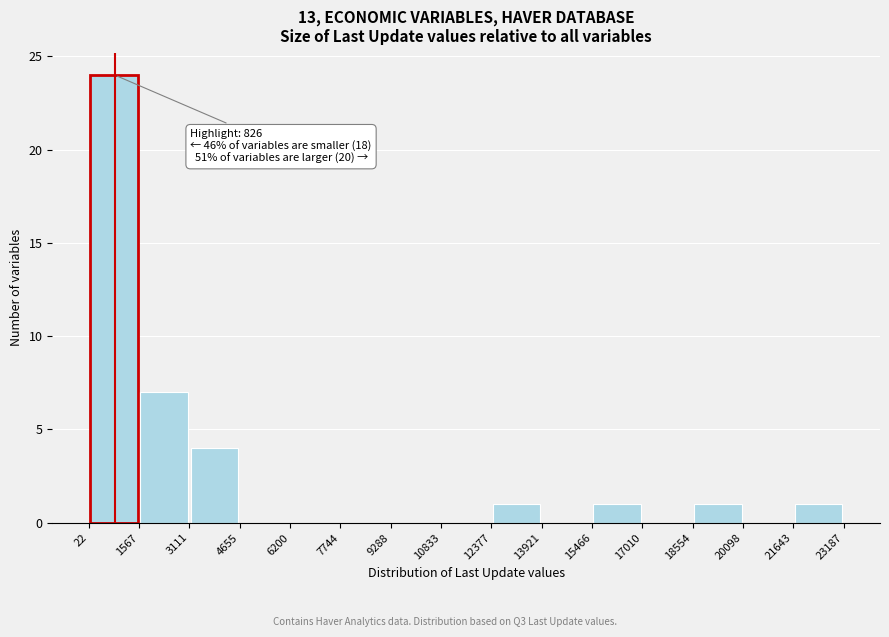

Which range on the x-axis has the tallest bar?

22 to 1567